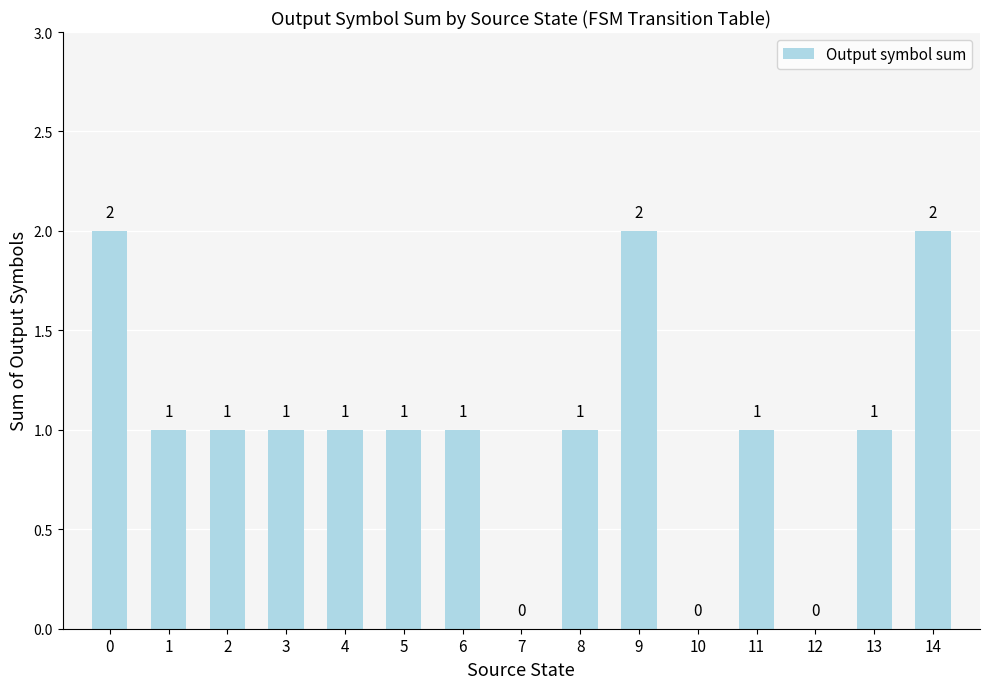

What is the sum of the values at 5 and 1?

2